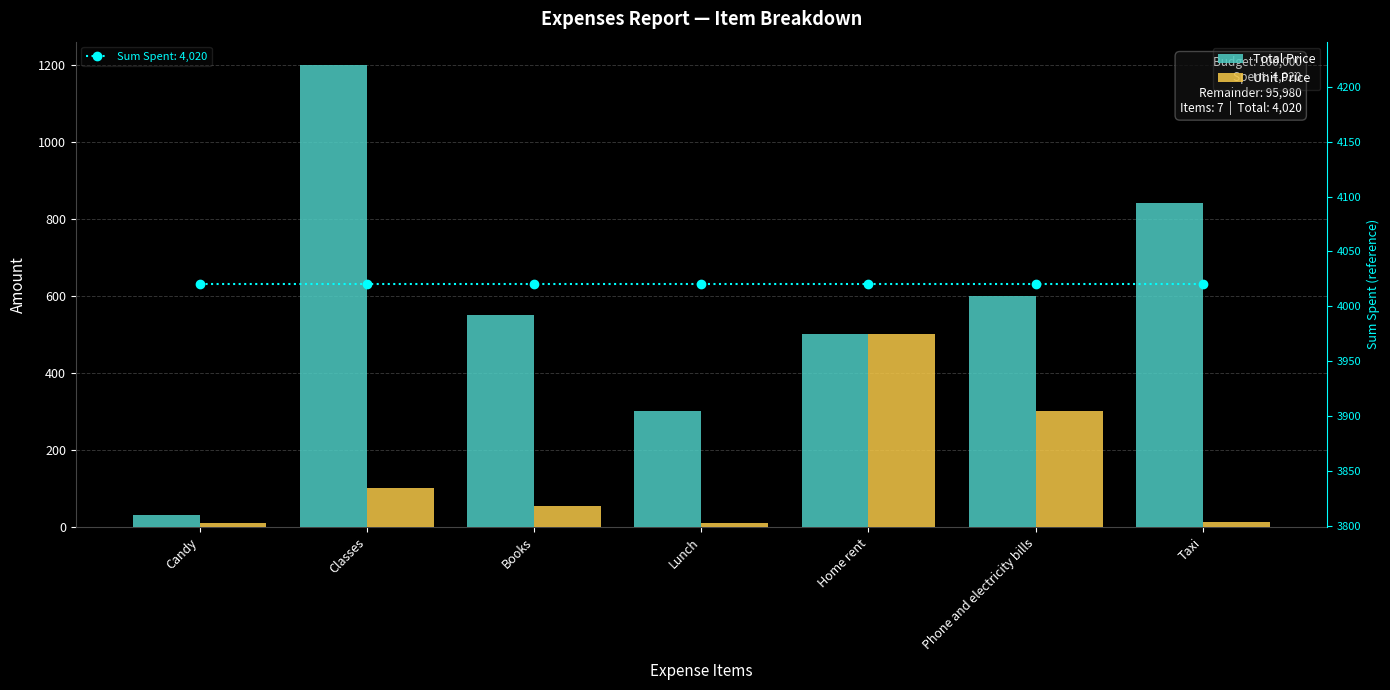

What is the label of the 6th bar from the left?

Phone and electricity bills